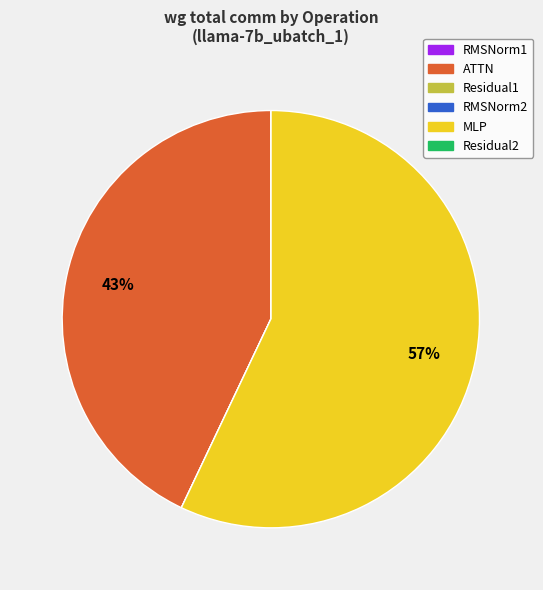

Is it true that MLP is 47% of the pie?

False